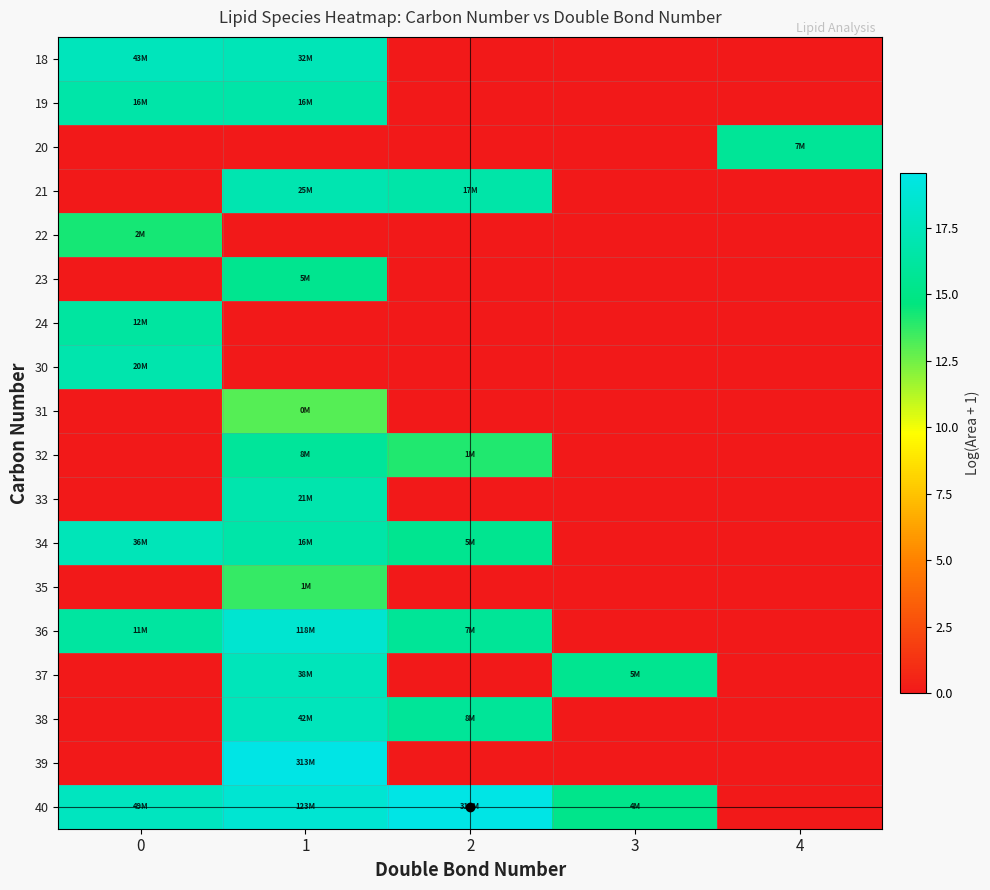

Rank the series by their maximum value, from highest to lowest.

40, 39, 36, 18, 38, 37, 34, 21, 33, 30, 19, 24, 32, 20, 23, 22, 35, 31